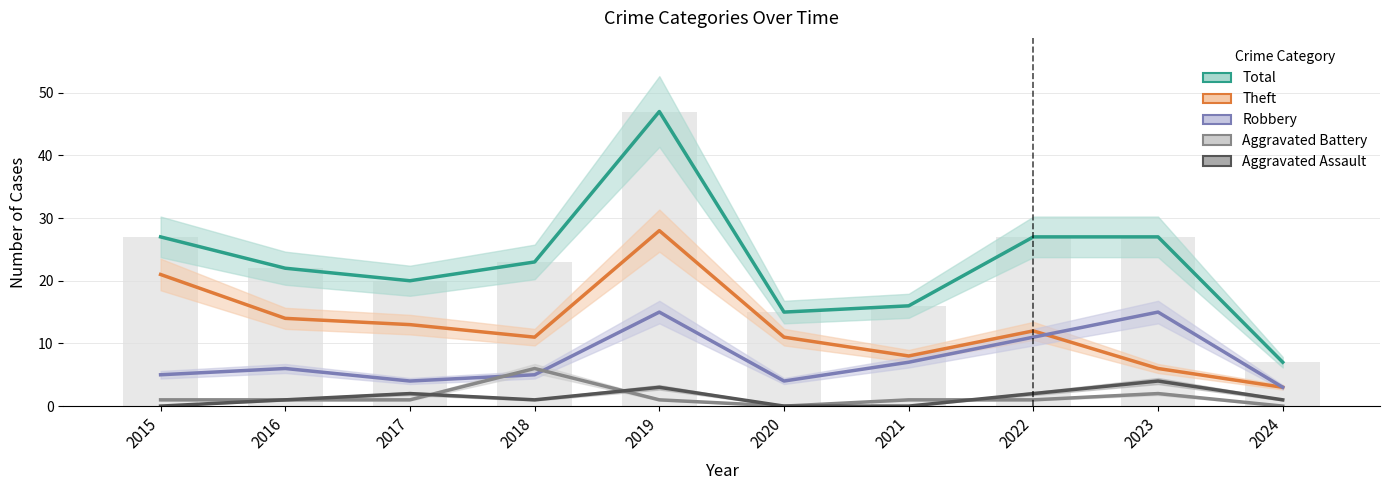

What is the difference between the Total values at 2019 and 2024?

40